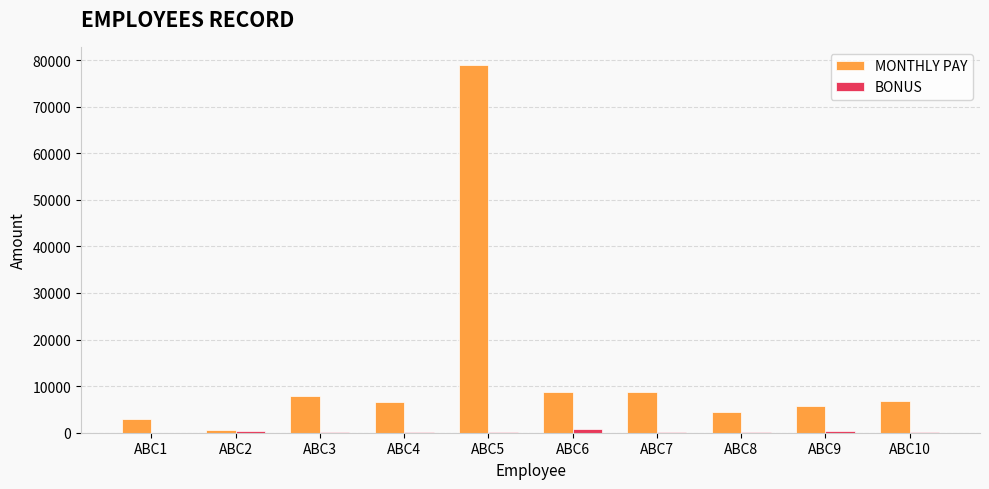

The value of MONTHLY PAY at ABC7 is 8700. True or false?

True